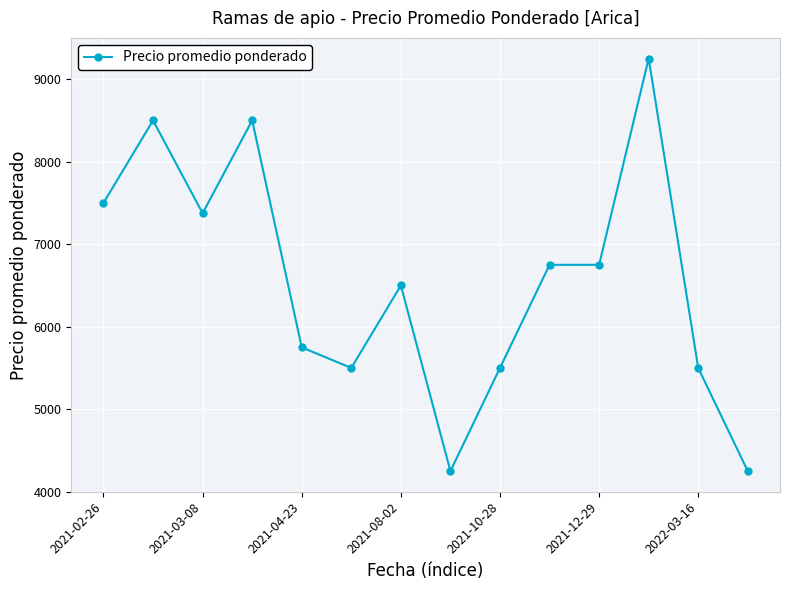

What is the smallest value displayed?

4250